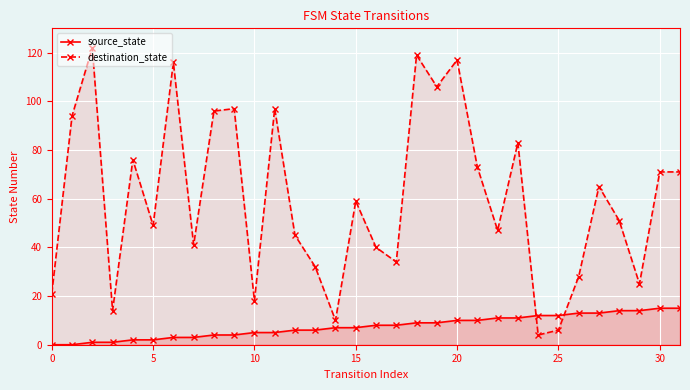

What is the difference between the maximum and minimum values in the destination_state series?

118